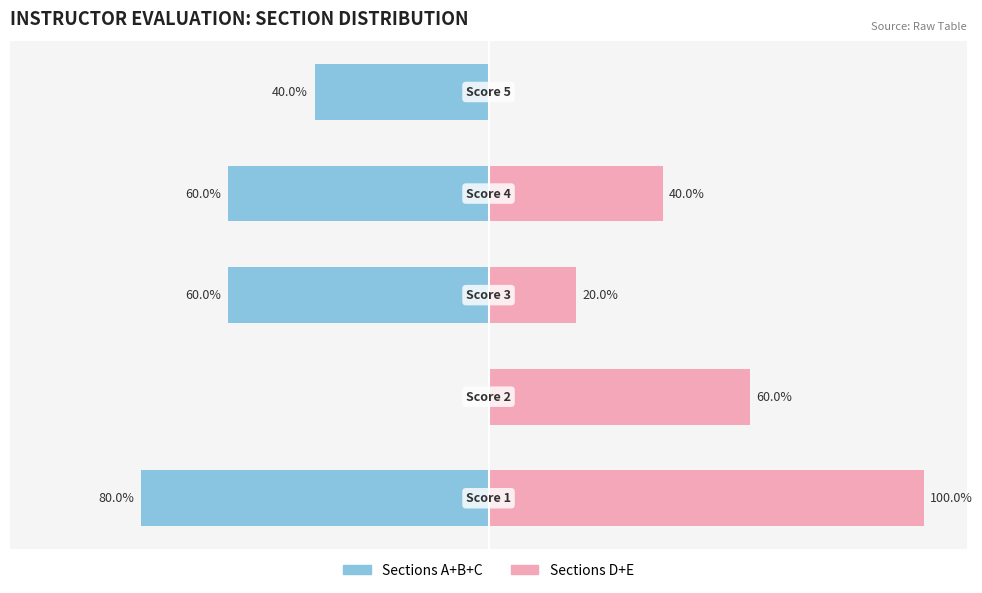

At how many categories does at least one series exceed -50?

5